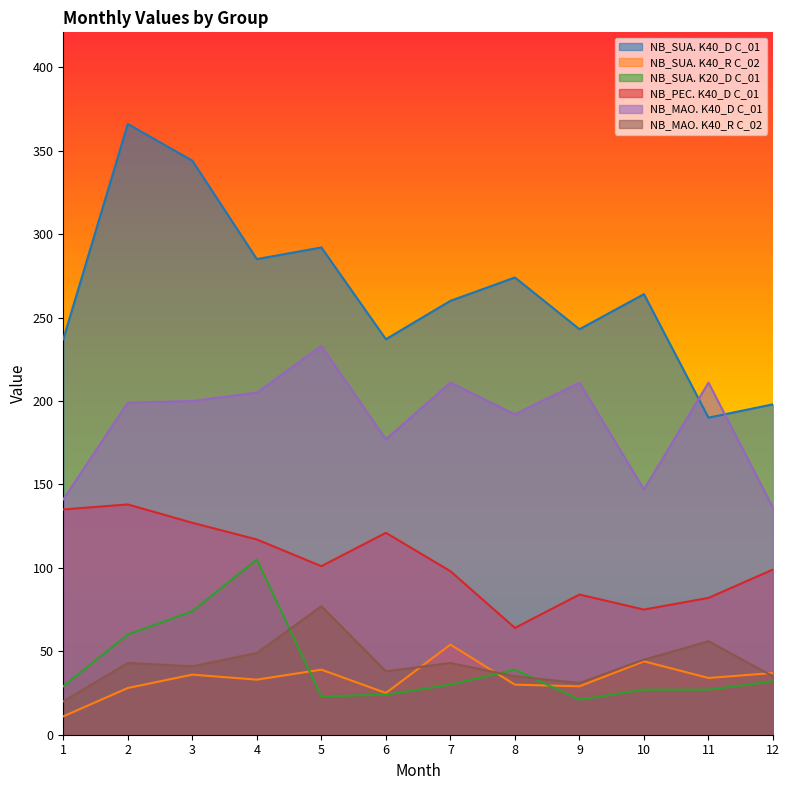

What is the sum of all NB_SUA. K20_D C_01 values?

491